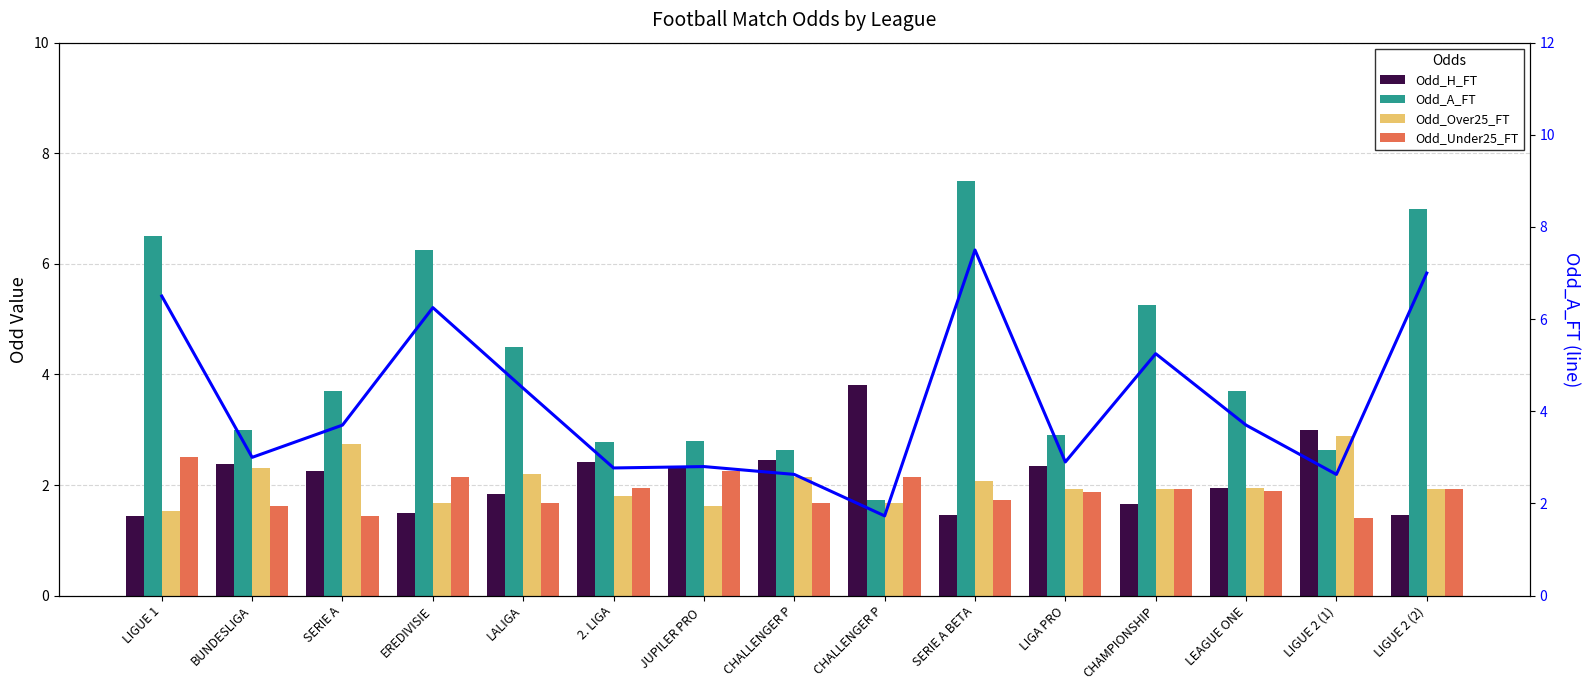

What is the label of the 13th bar from the left?

LEAGUE ONE